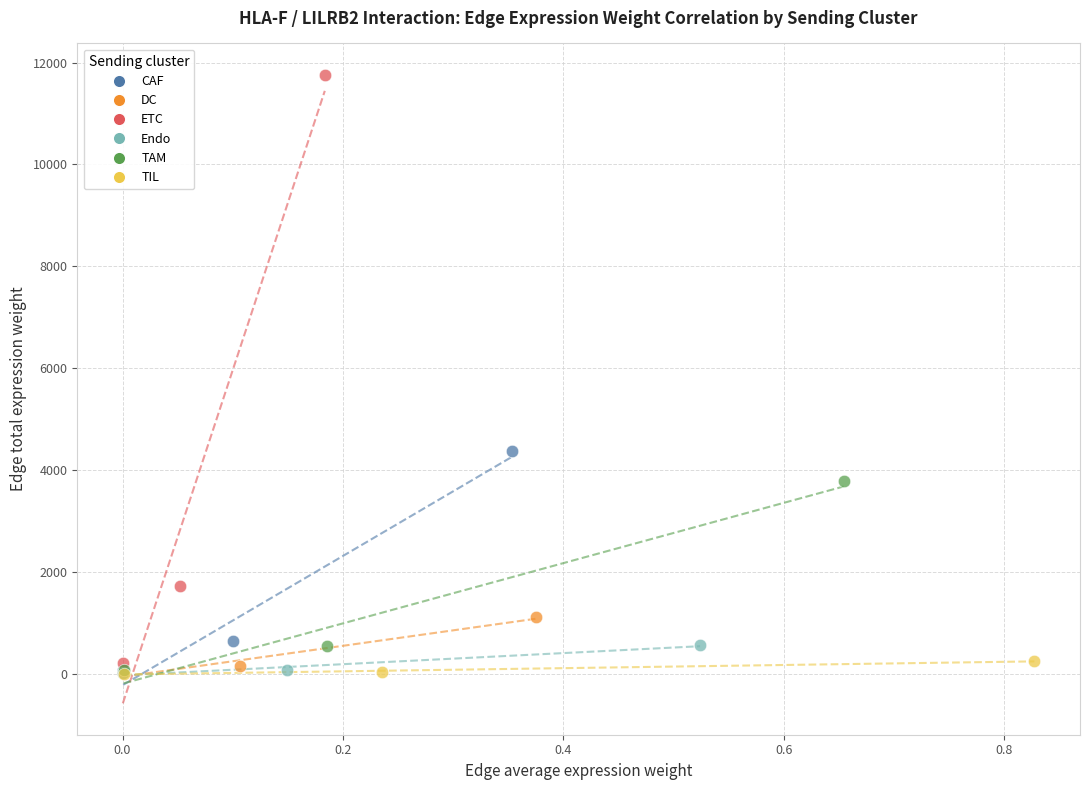

Which series has the widest spread of Y values?

ETC